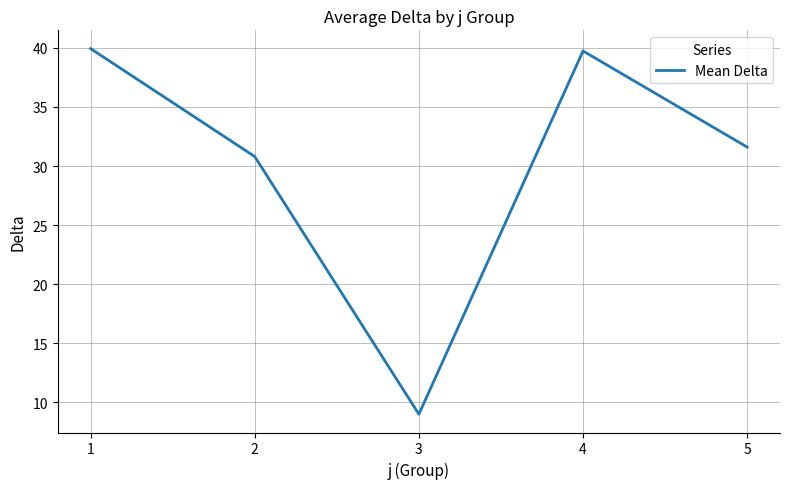

True or false: the data shows 20.3 at 5.

False